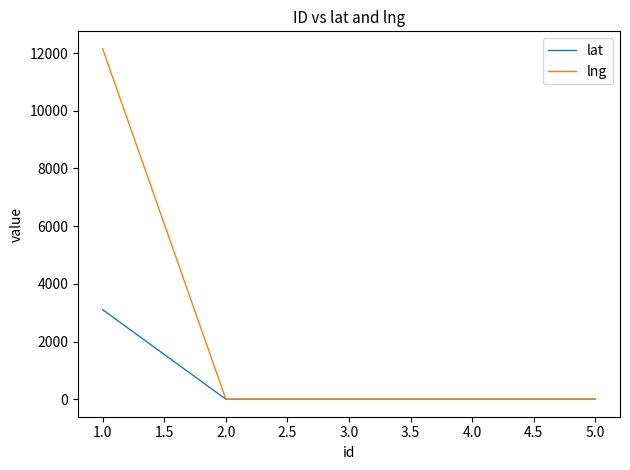

At 1.0, list the series in order from smallest to largest.

lat, lng